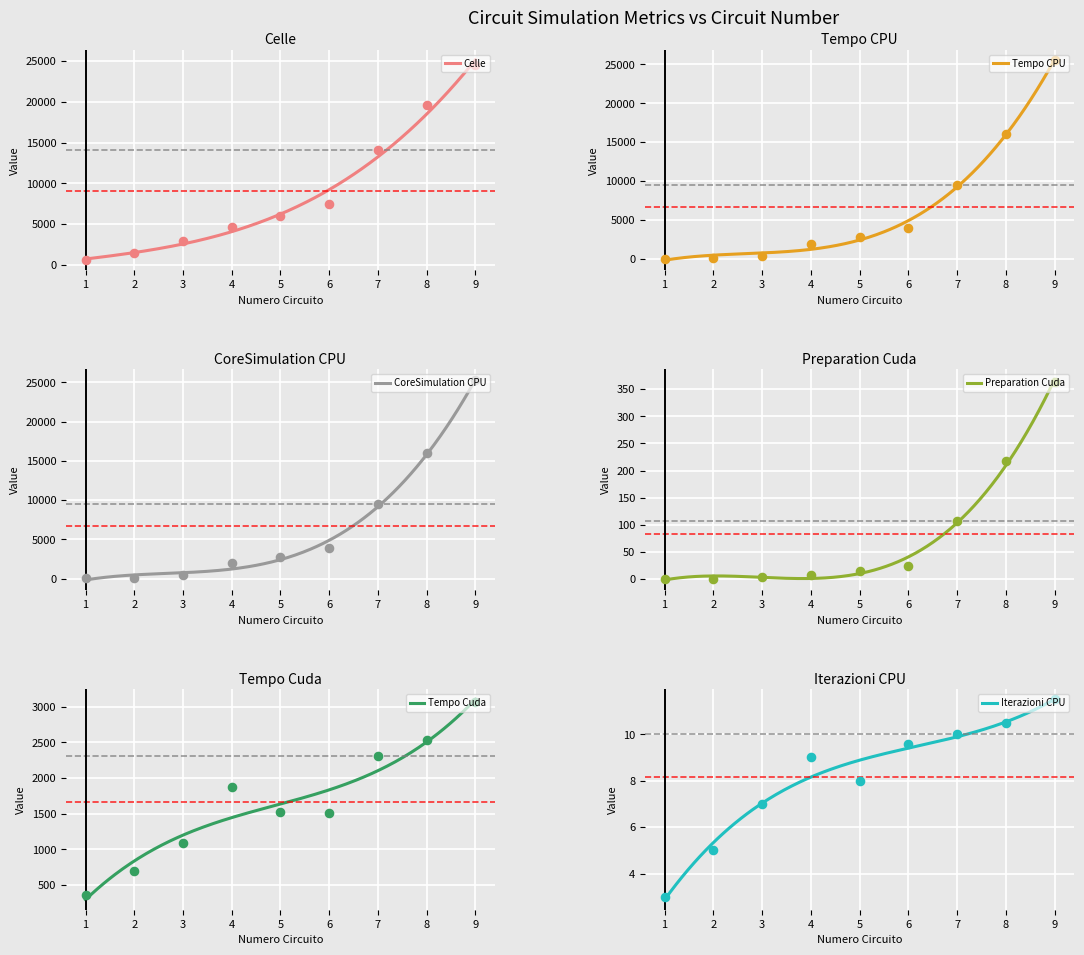

At which category is the sum across all series the highest?

9